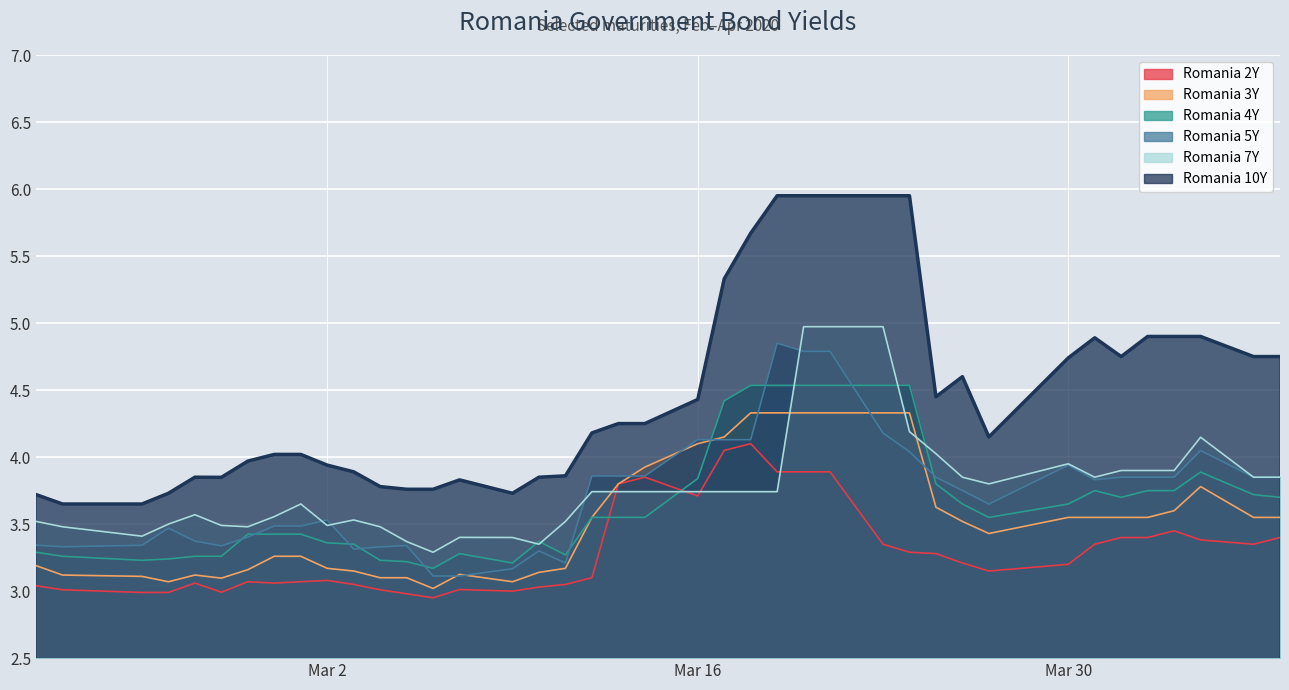

Which series has the largest total across all categories?

Romania 10Y